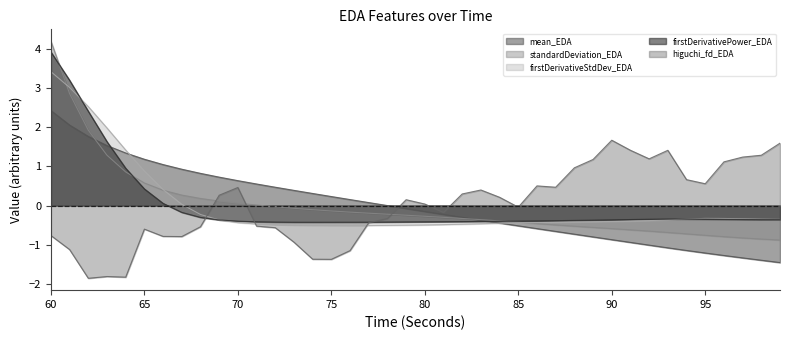

At which label does standardDeviation_EDA reach its peak?

60